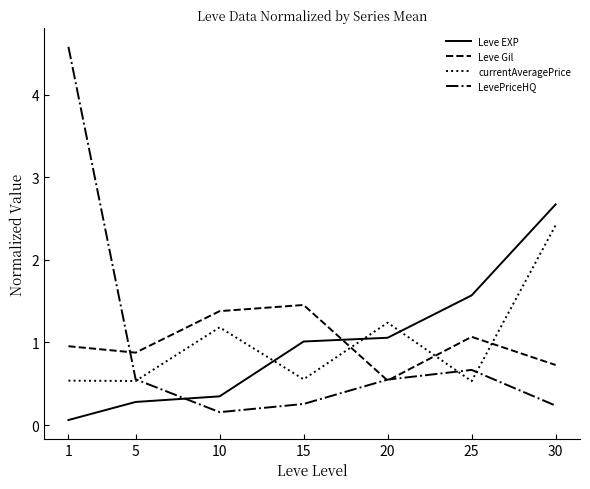

At 1, list the series in order from smallest to largest.

Leve EXP, currentAveragePrice, Leve Gil, LevePriceHQ